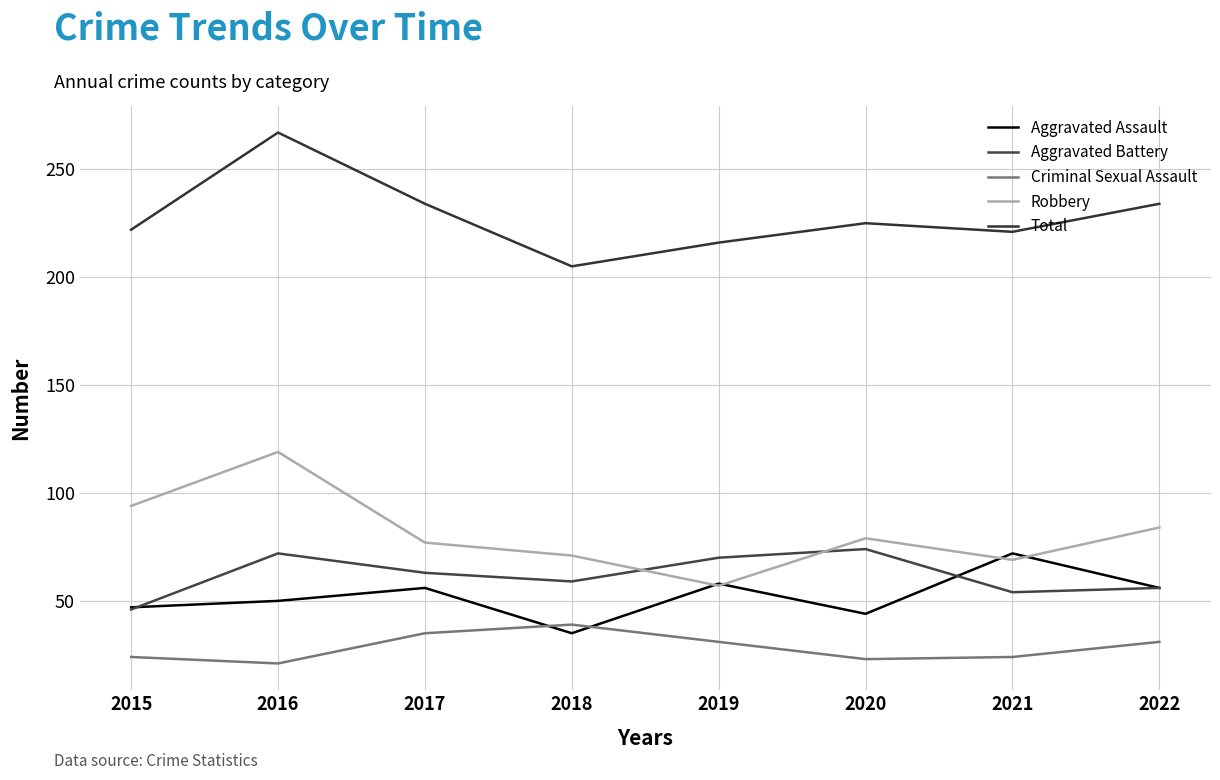

Reading left to right, transcribe all the data shown in this chart.

Aggravated Assault: 2015=47	2016=50	2017=56	2018=35	2019=58	2020=44	2021=72	2022=56
Aggravated Battery: 2015=46	2016=72	2017=63	2018=59	2019=70	2020=74	2021=54	2022=56
Criminal Sexual Assault: 2015=24	2016=21	2017=35	2018=39	2019=31	2020=23	2021=24	2022=31
Robbery: 2015=94	2016=119	2017=77	2018=71	2019=57	2020=79	2021=69	2022=84
Total: 2015=222	2016=267	2017=234	2018=205	2019=216	2020=225	2021=221	2022=234